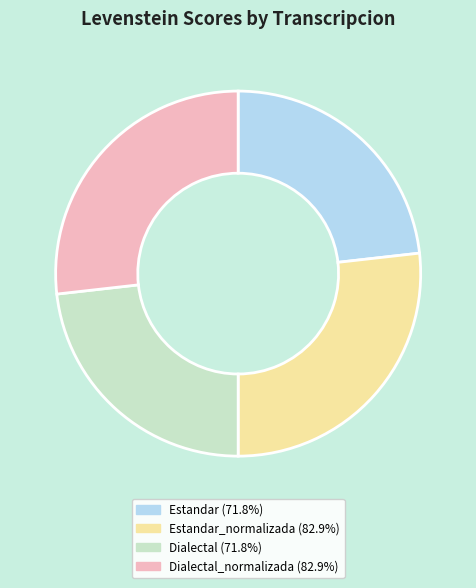

Count the number of slices in the pie.

4